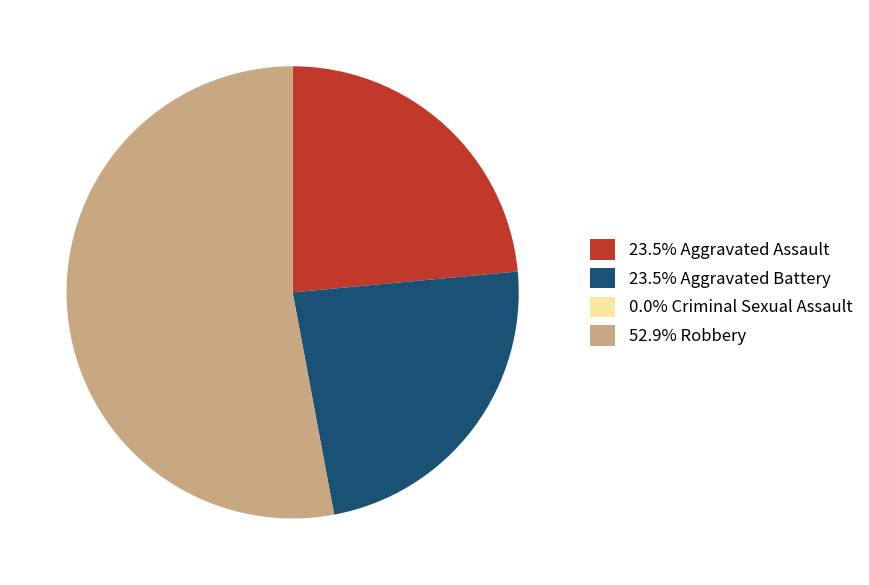

Combined, do 23.5% Aggravated Assault and 52.9% Robbery account for over 50%?

Yes